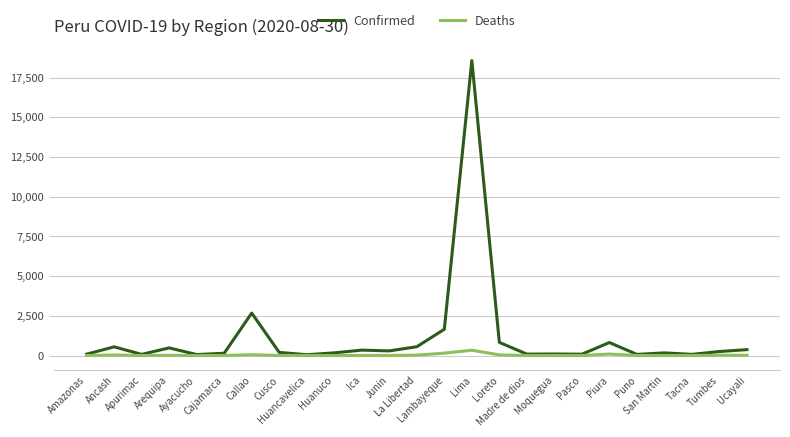

At which label does Deaths first exceed 3?

Ancash